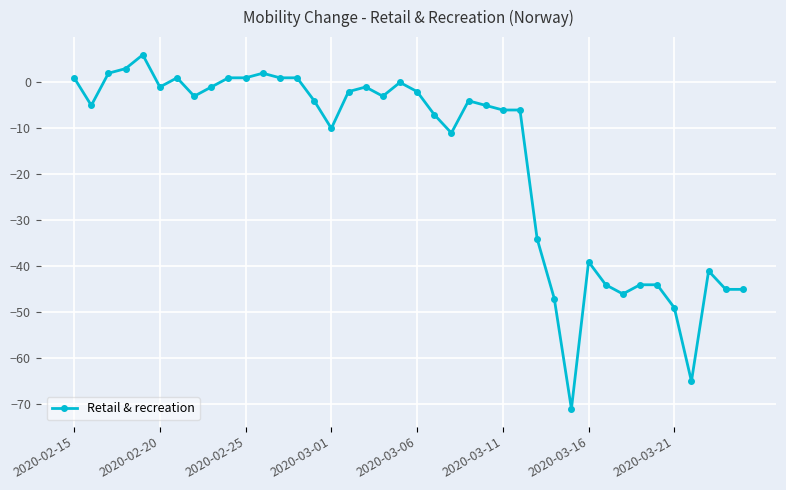

What is the value of the 5th point from the left?

6